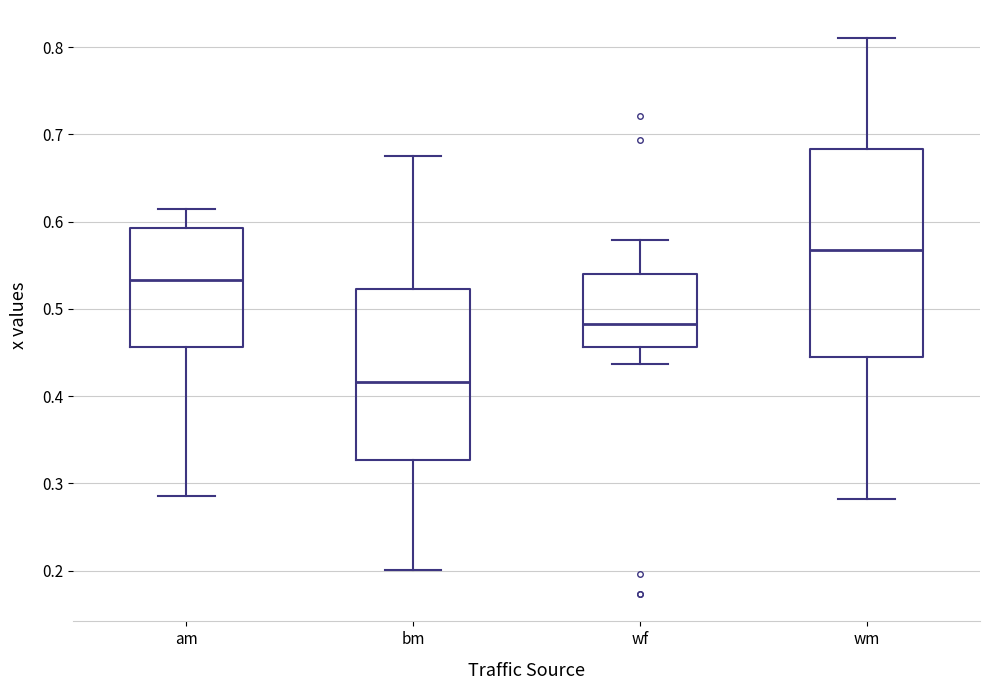

Reading left to right, transcribe this box plot: for each box, give where its median line is, the range the box spans, and where its two whiskers end, as read against the y-axis. The values are not printed on the chart, so give them approximately, as read against the axis.

am: median 0.53, box 0.46 to 0.59, whiskers 0.29 to 0.61
bm: median 0.42, box 0.33 to 0.52, whiskers 0.20 to 0.67
wf: median 0.48, box 0.46 to 0.54, whiskers 0.44 to 0.58
wm: median 0.57, box 0.44 to 0.68, whiskers 0.28 to 0.81